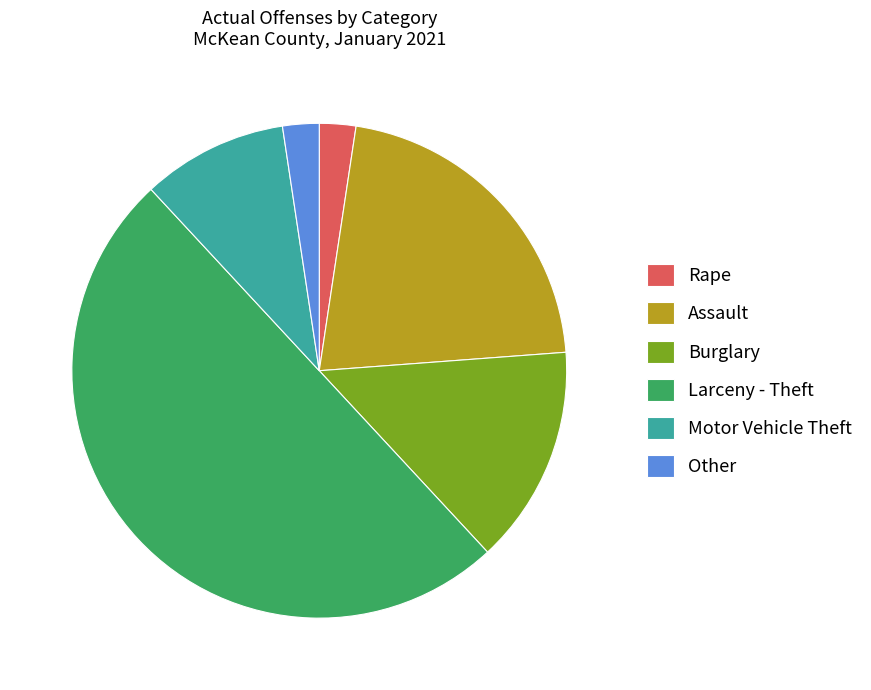

Which has a higher value, Rape or Motor Vehicle Theft?

Motor Vehicle Theft